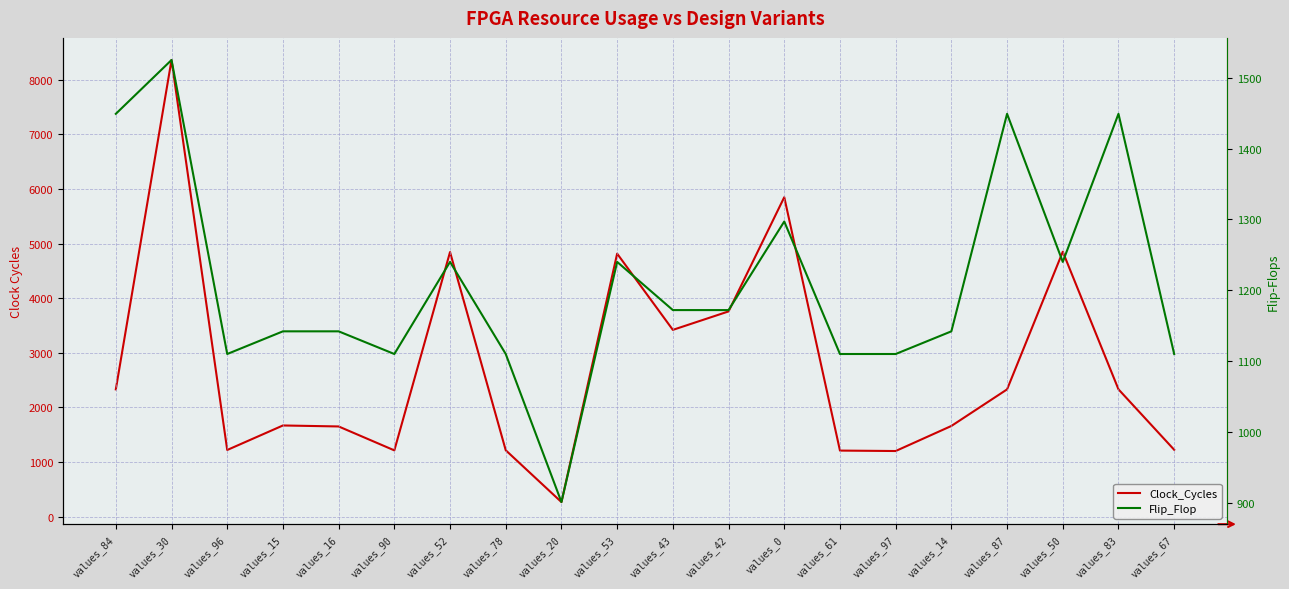

Is it true that Flip_Flop equals 1297 at values_0?

True